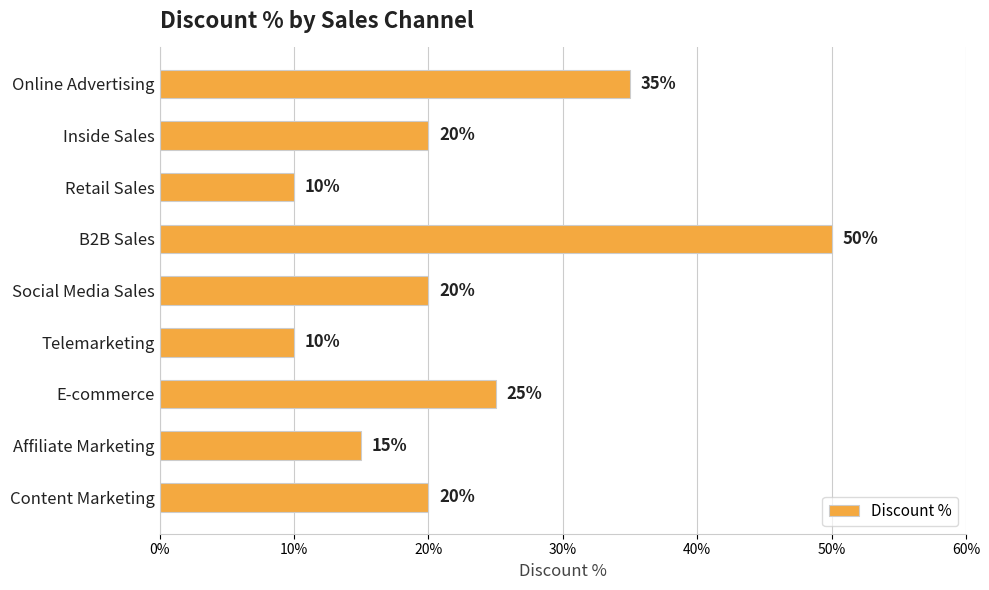

Are the bars horizontal?

Yes